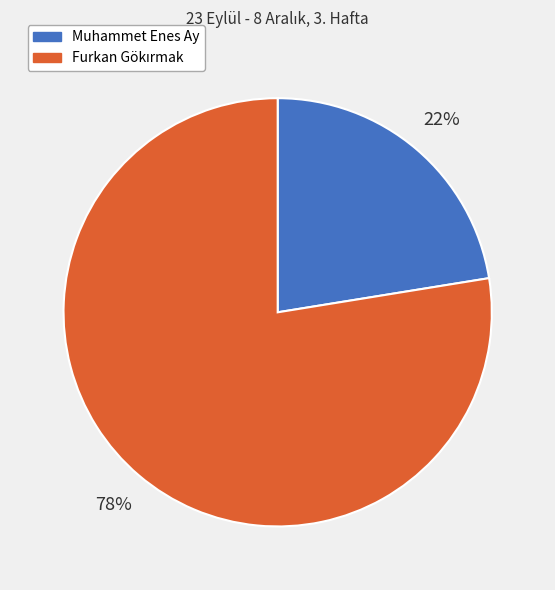

To the nearest percent, what is the average slice percentage?

50%